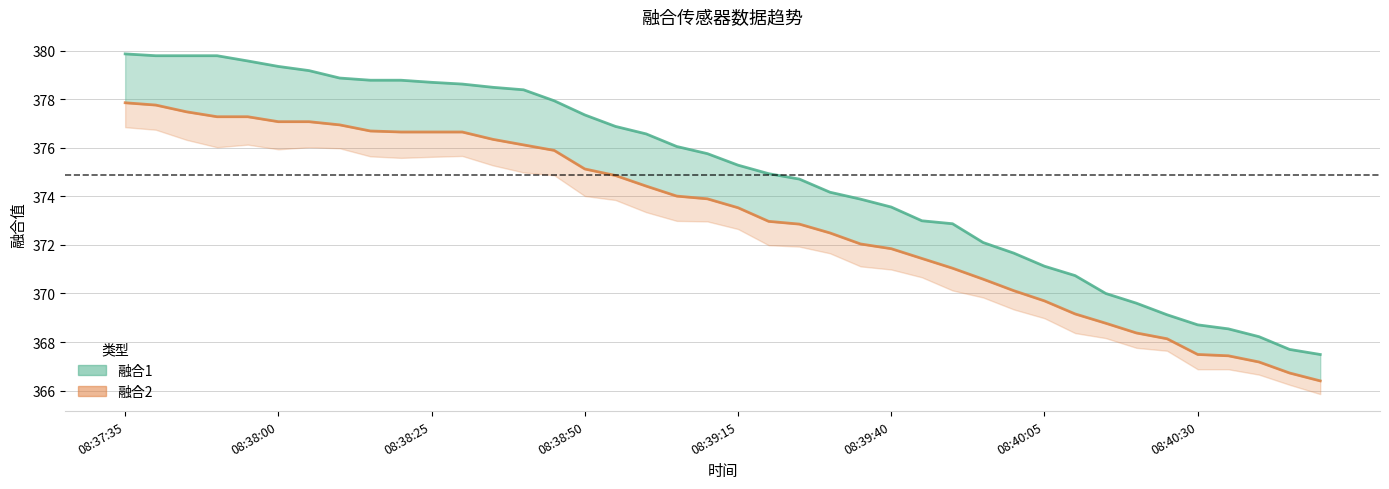

List the series in order of their overall mean, highest first.

融合1 线, 融合2 线